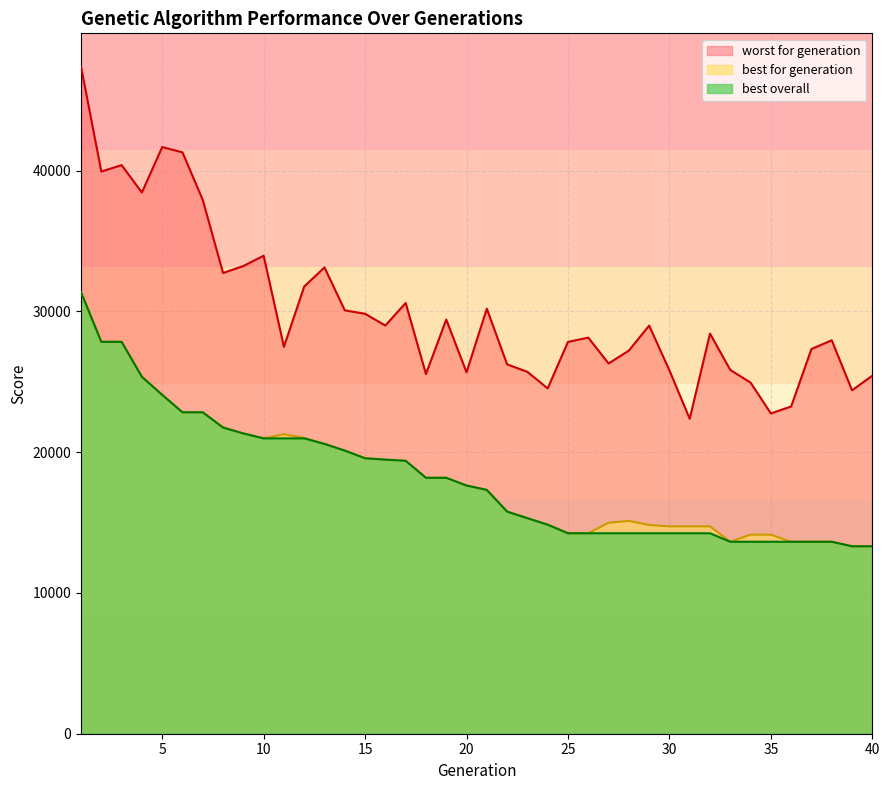

List the series in order of their peak value, highest first.

worst for generation, best for generation, best overall